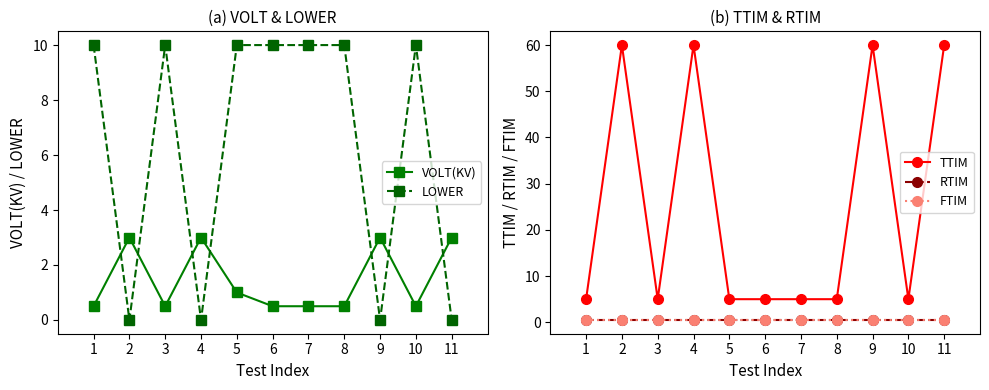

What is the average value of the LOWER series?

6.4